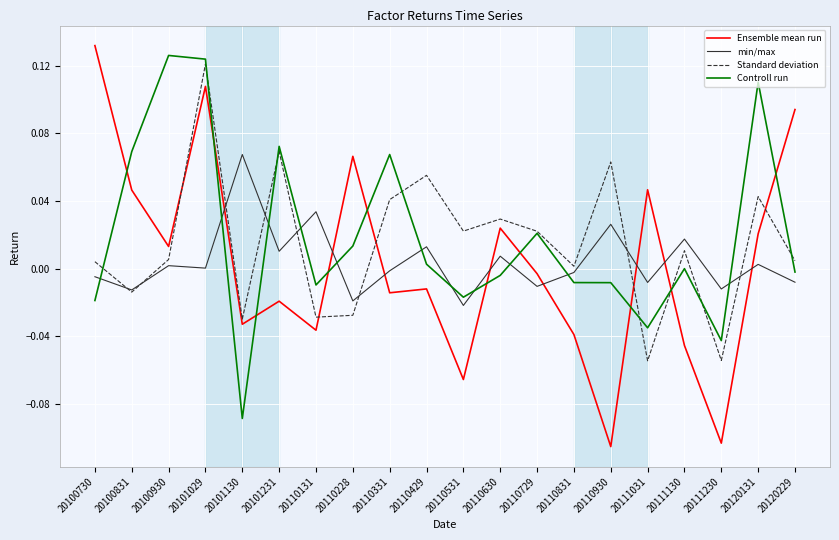

Between 20110630 and 20111130, which series saw the biggest shift?

Ensemble mean run